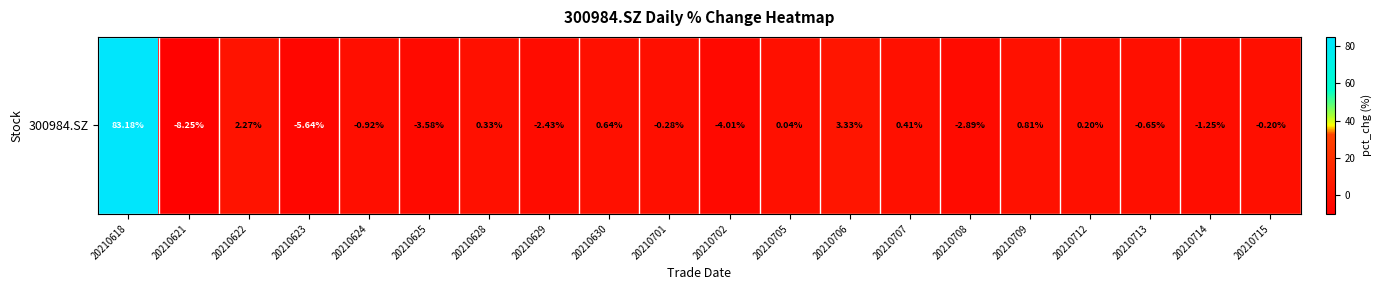

Rank the categories by value from lowest to highest.

20210621, 20210623, 20210702, 20210625, 20210708, 20210629, 20210714, 20210624, 20210713, 20210701, 20210715, 20210705, 20210712, 20210628, 20210707, 20210630, 20210709, 20210622, 20210706, 20210618